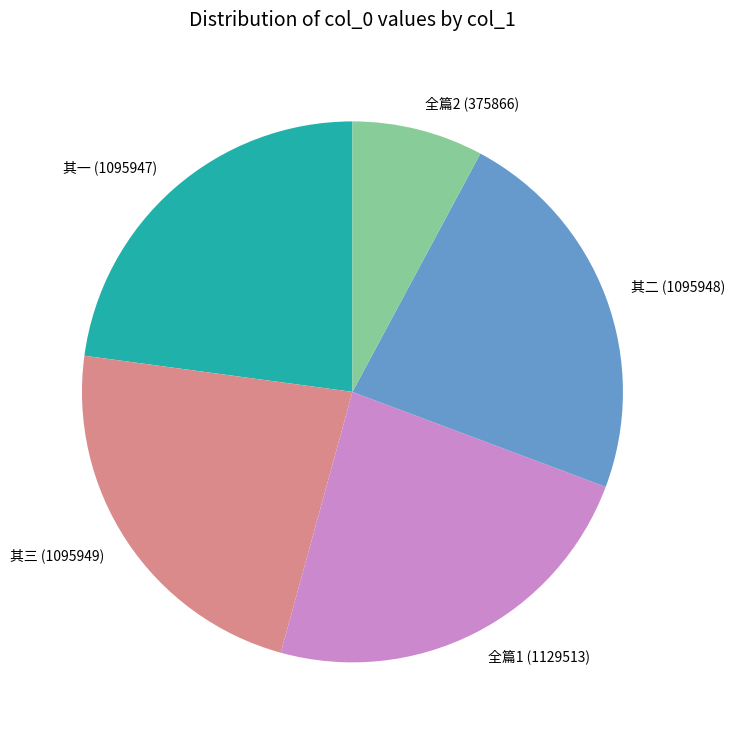

Combined, do 其三 (1095949) and 全篇2 (375866) account for over 50%?

No